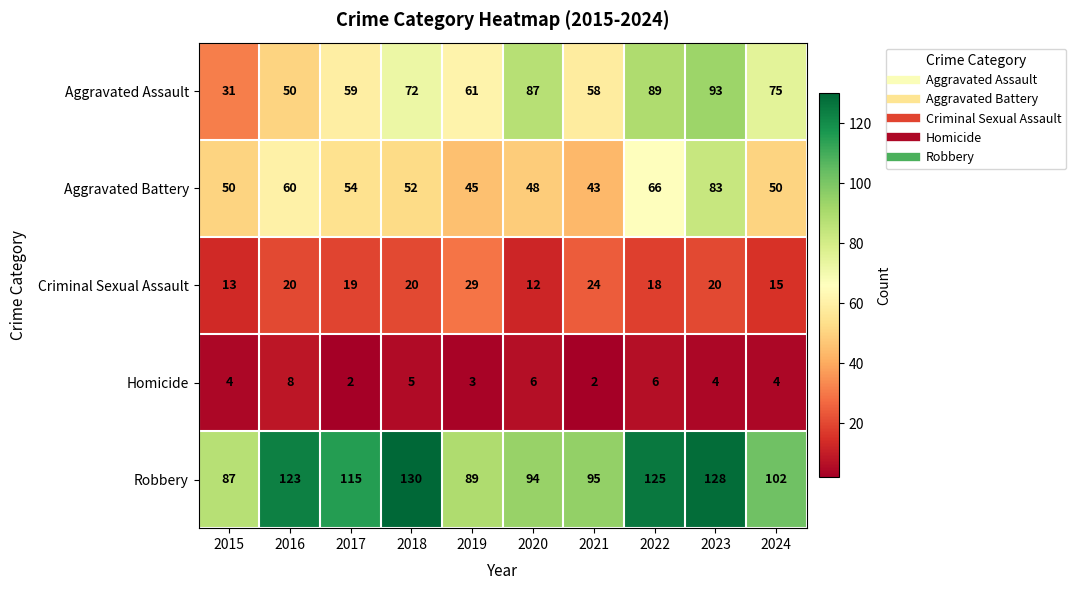

At how many categories does at least one series exceed 120?

4